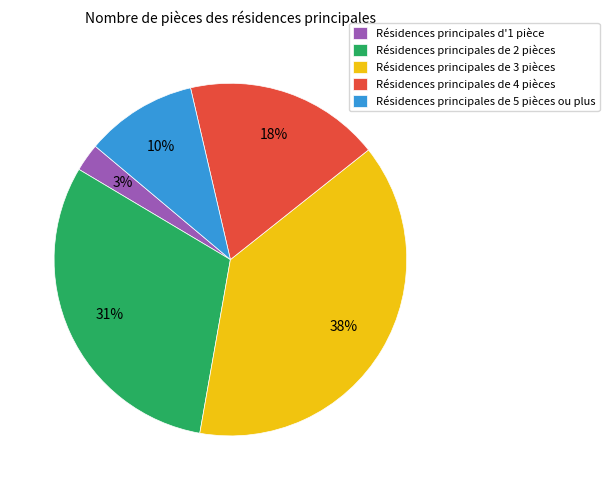

To the nearest percent, what portion does Résidences principales de 3 pièces represent?

38%